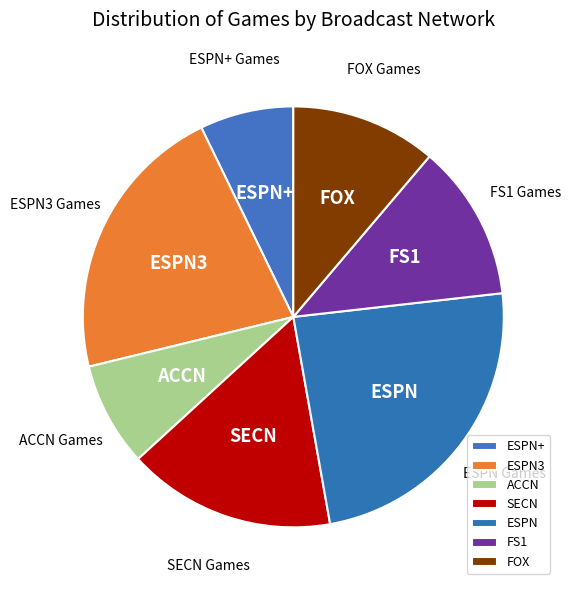

Which category has the biggest portion of the pie?

ESPN